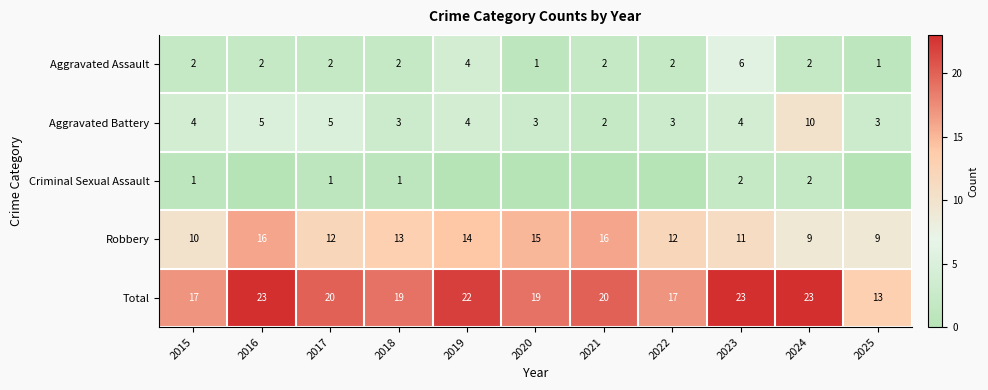

True or false: Aggravated Battery has a value of 7 at 2016.

False